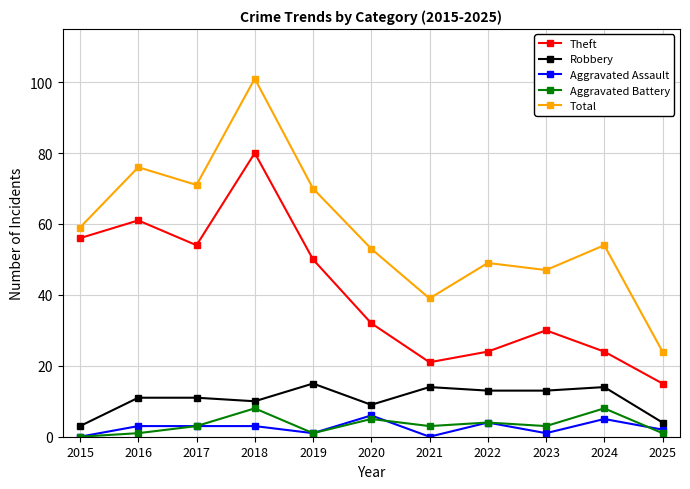

At which category does Theft reach its first local peak?

2016